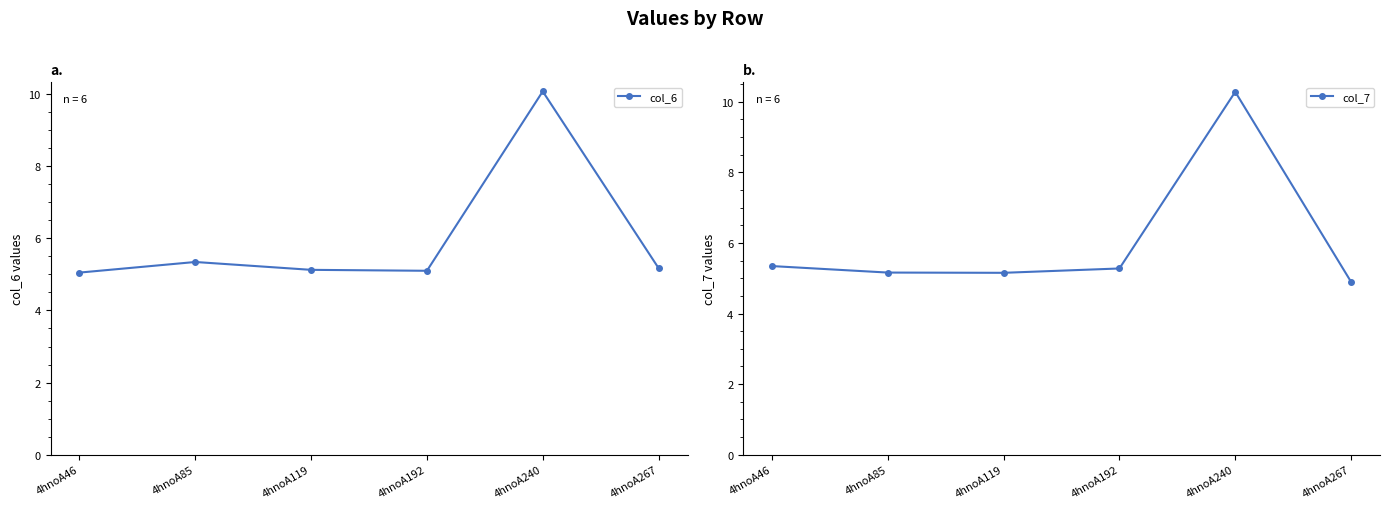

What is the average value of the col_7 series?

6.0